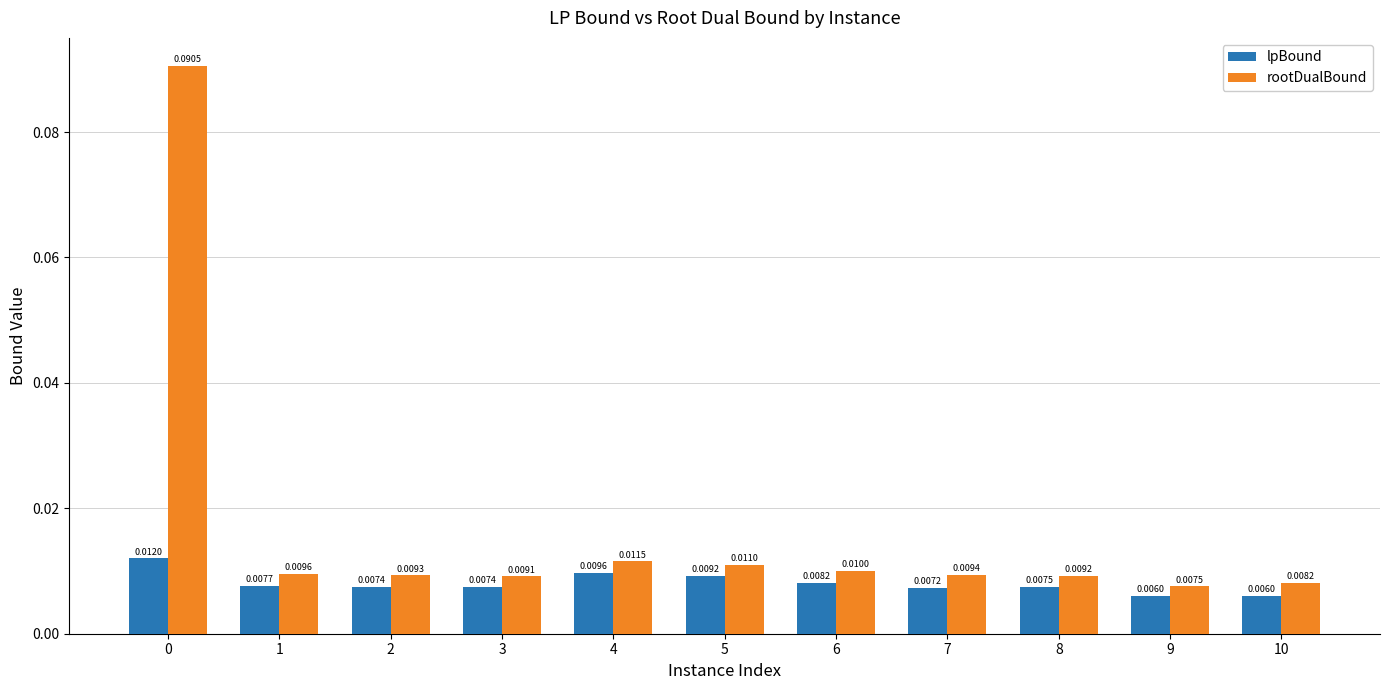

At which label is rootDualBound closest to 0?

9